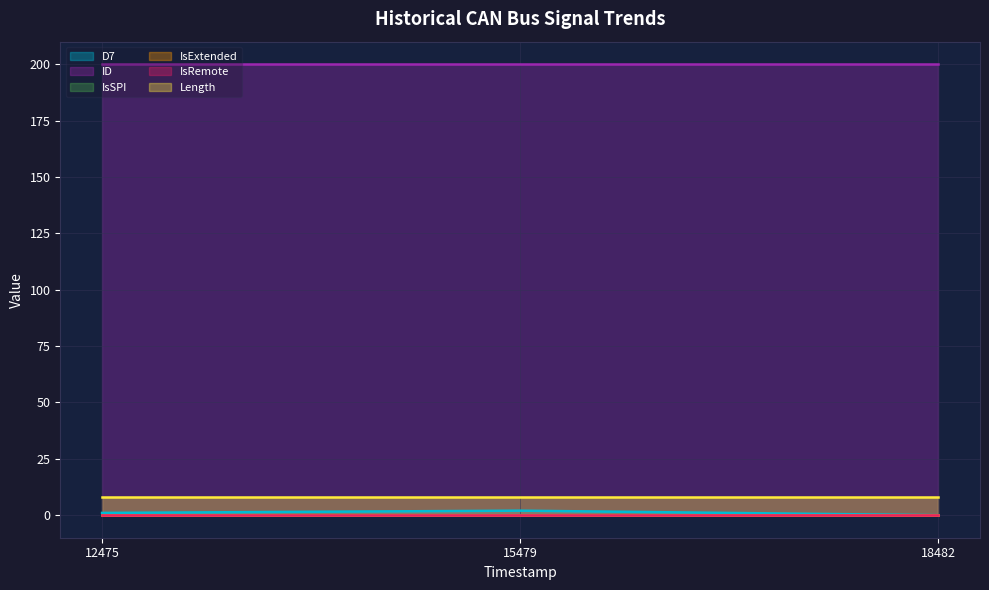

What is the difference between the highest and lowest values at 12475?

200